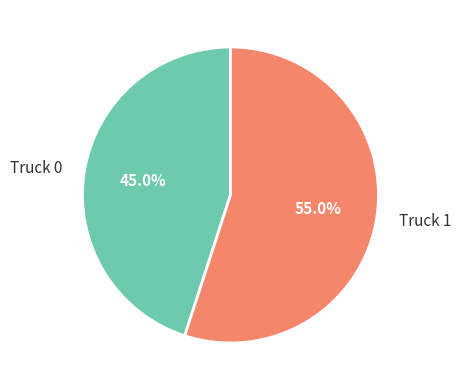

Is there a majority slice in this chart?

Yes